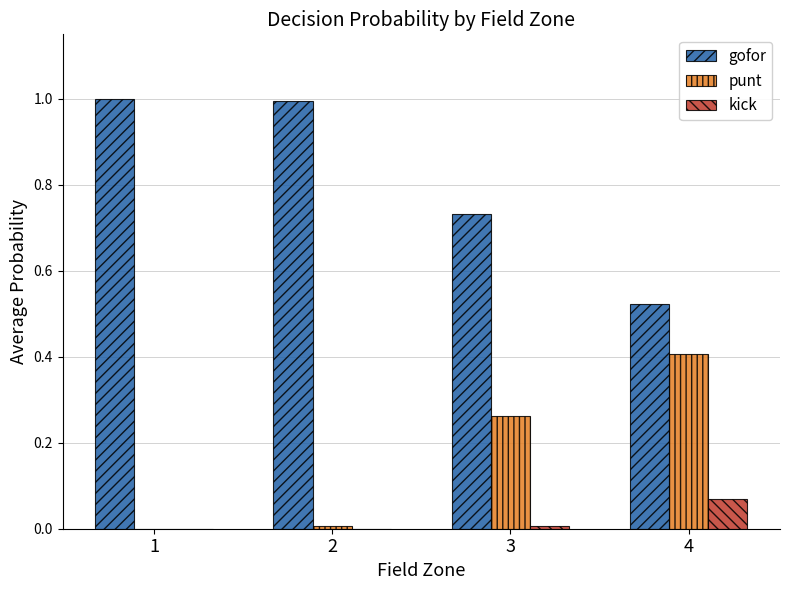

The value of gofor at 2 is 1.0. True or false?

True